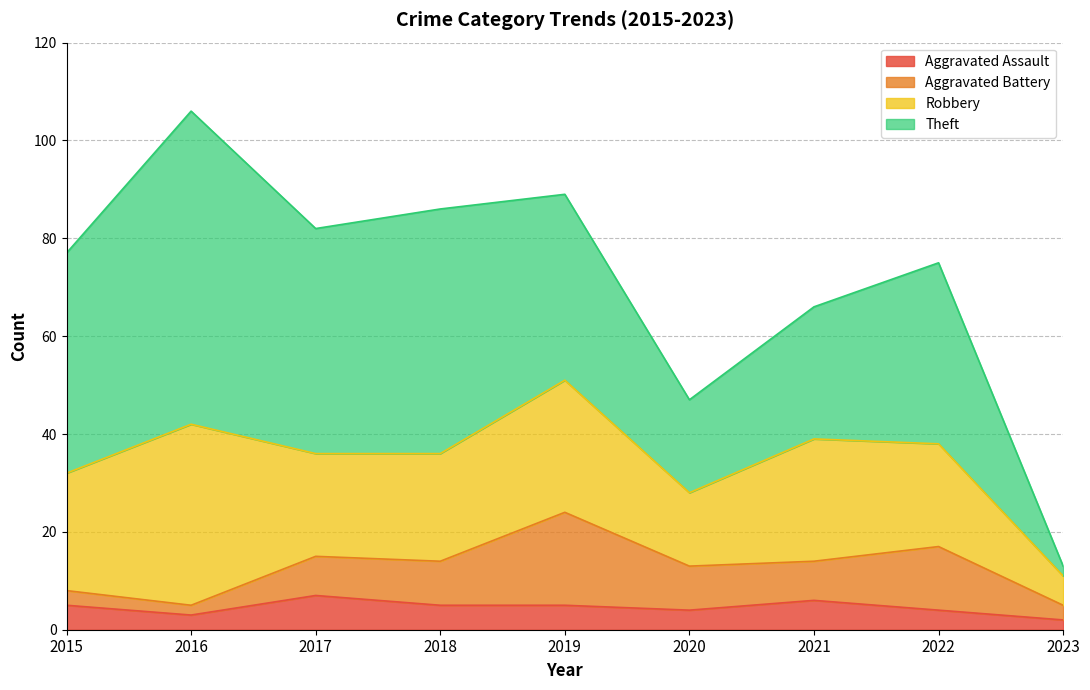

The value of Theft at 2021 is 46. True or false?

False